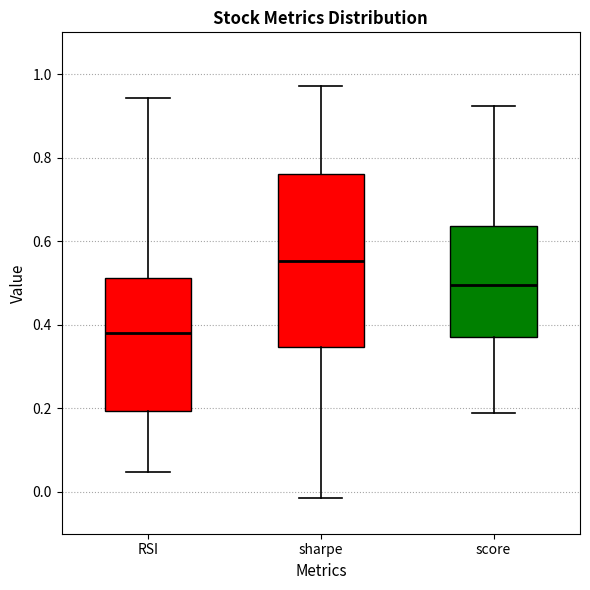

Reading left to right, read every box against the y-axis: the position of its median line, the range the box covers, and the ends of its whiskers. The values are not printed on the chart, so give them approximately, as read against the axis.

RSI: median 0.38, box 0.20 to 0.52, whiskers 0.04 to 0.94
sharpe: median 0.56, box 0.34 to 0.76, whiskers -0.02 to 0.98
score: median 0.50, box 0.38 to 0.64, whiskers 0.18 to 0.92